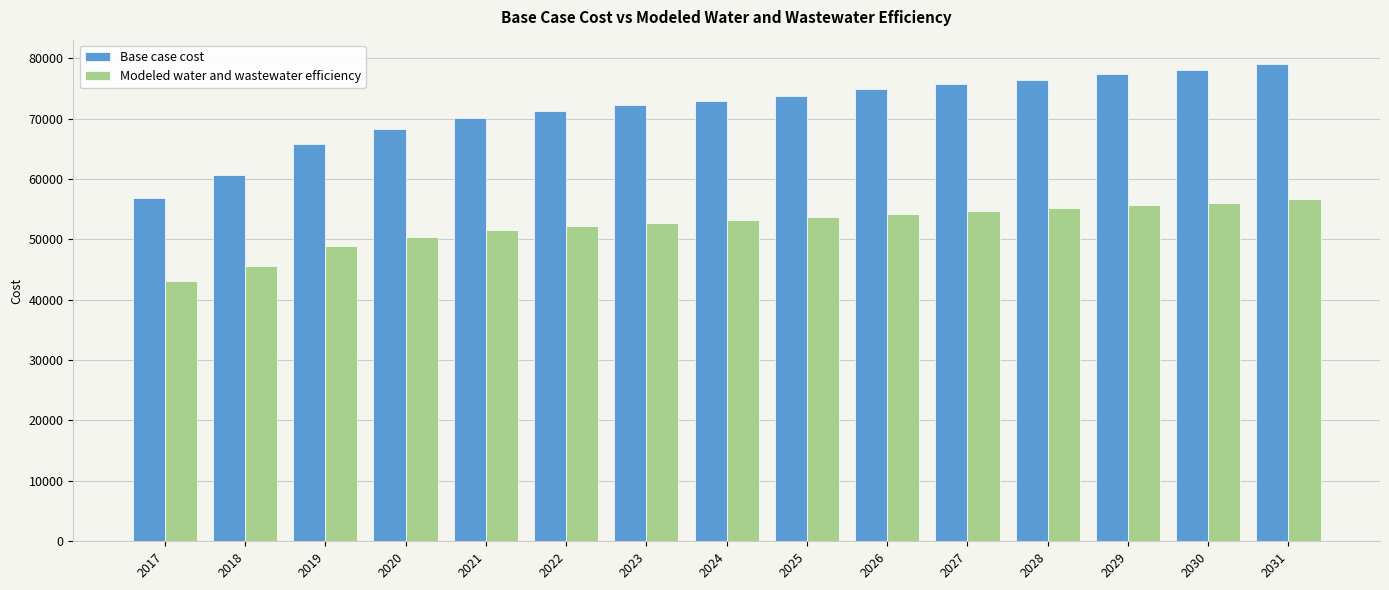

Between 2022 and 2027, which series saw the biggest shift?

Base case cost